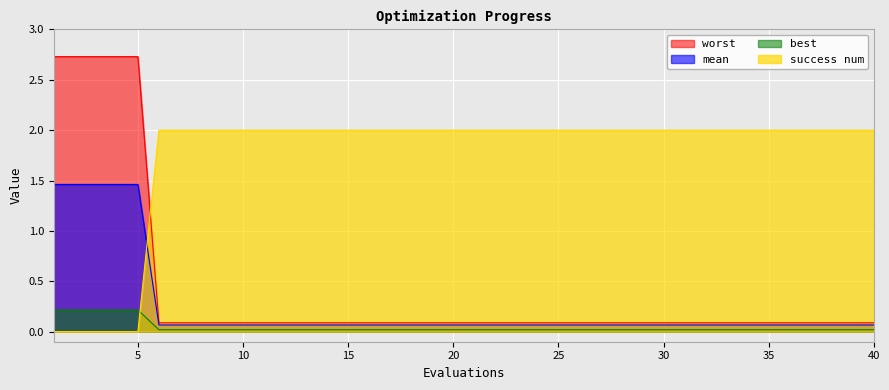

True or false: mean has more than 0 interior local peaks.

False